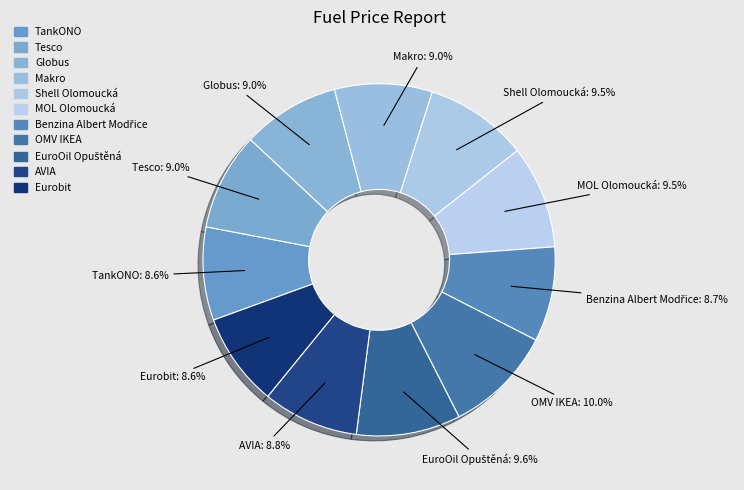

Count the number of slices in the pie.

11